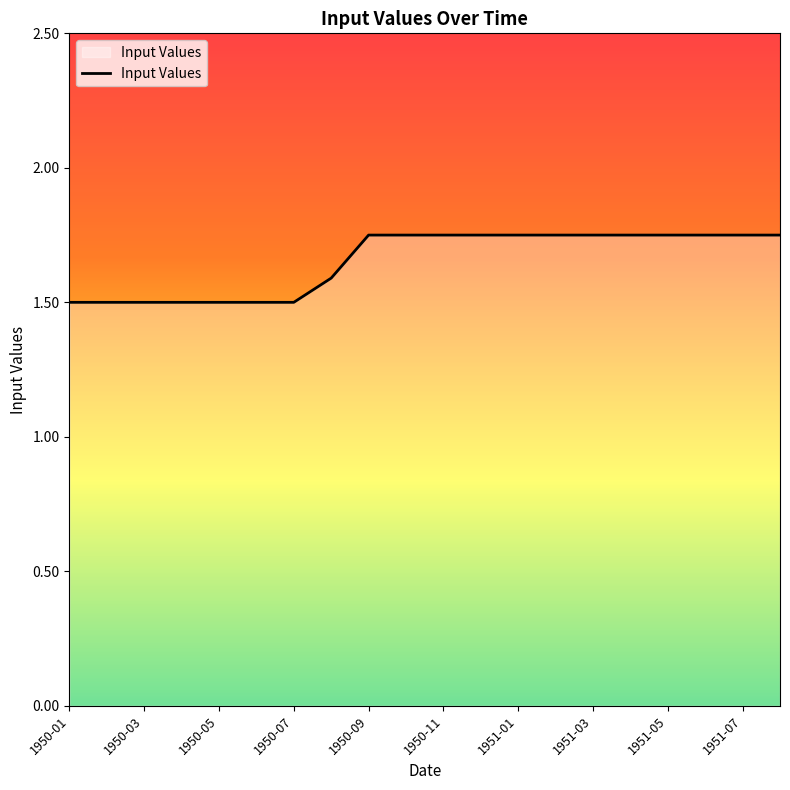

What is the minimum value shown in the chart?

1.5